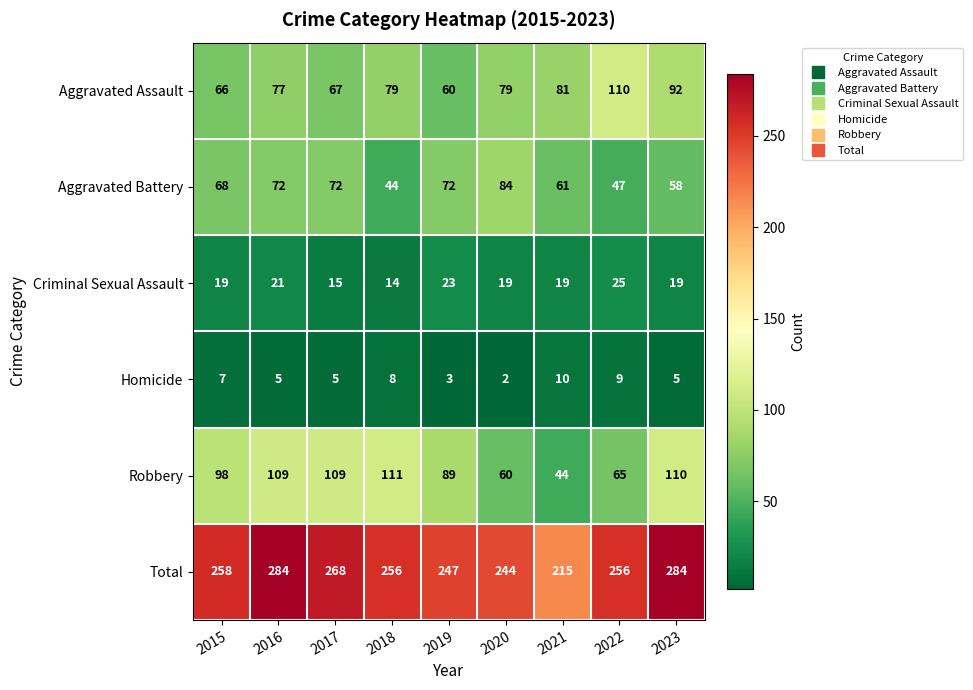

Rank the series by their maximum value, from highest to lowest.

Total, Robbery, Aggravated Assault, Aggravated Battery, Criminal Sexual Assault, Homicide